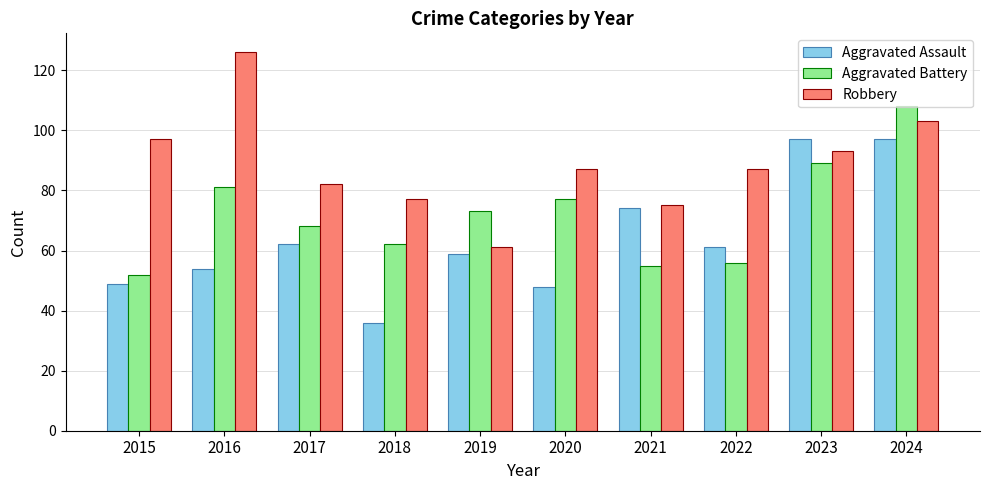

What is the difference between the highest and lowest values at 2017?

20